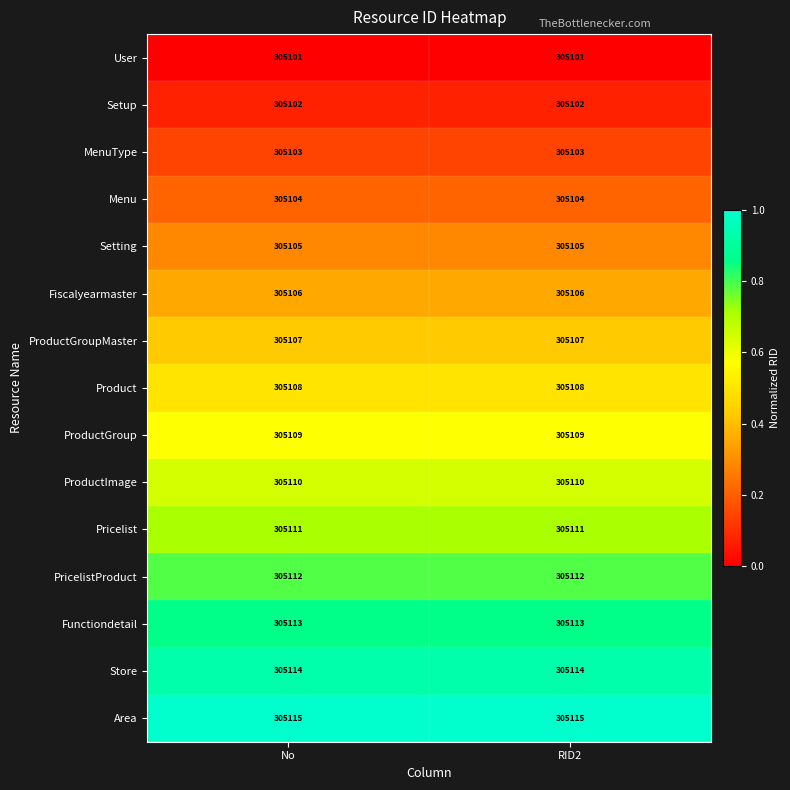

What is the lowest value of the Fiscalyearmaster series?

305106